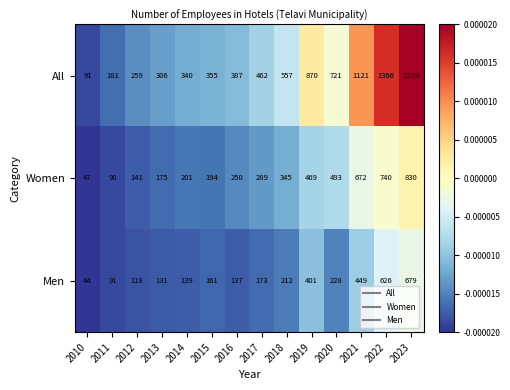

The value of Women at 2021 is 885. True or false?

False